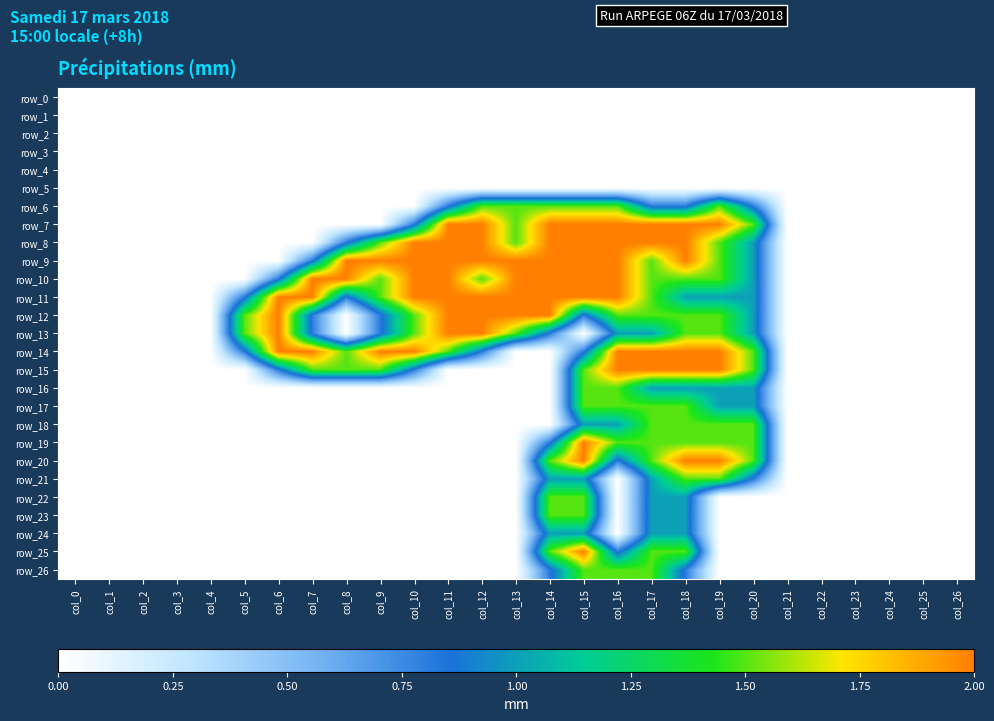

What is the sum of the row_11 values at col_9 and col_21?

1.5